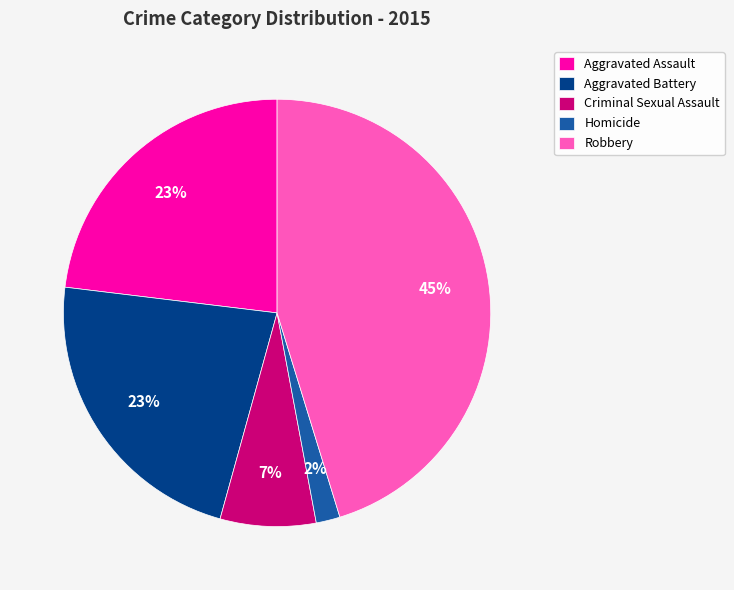

What is the largest slice in the pie chart?

Robbery